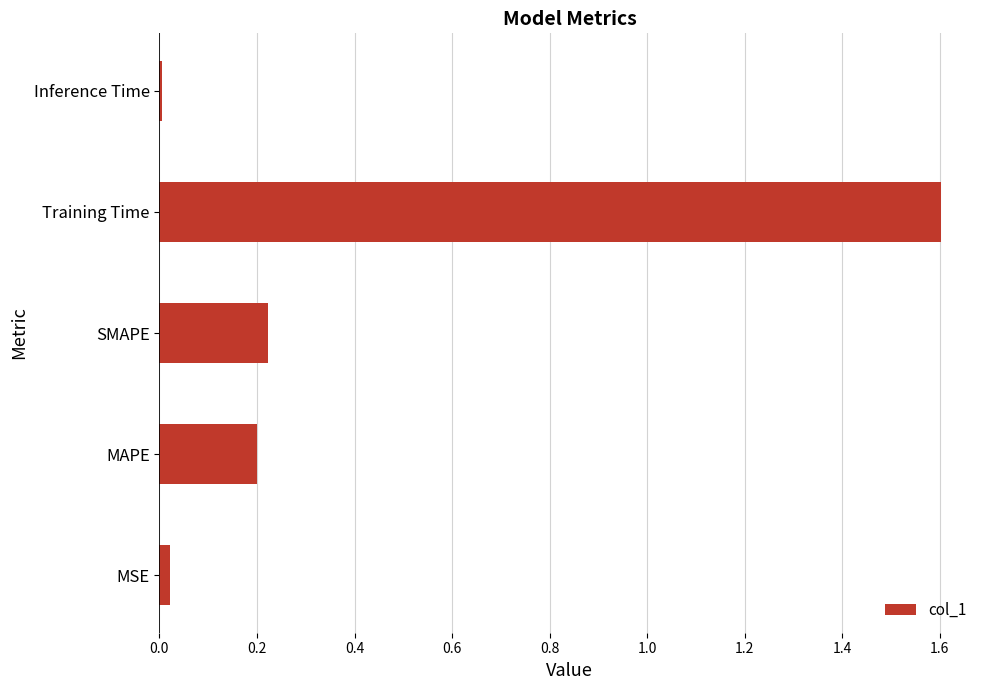

Rank the categories by value from highest to lowest.

Training Time, SMAPE, MAPE, MSE, Inference Time